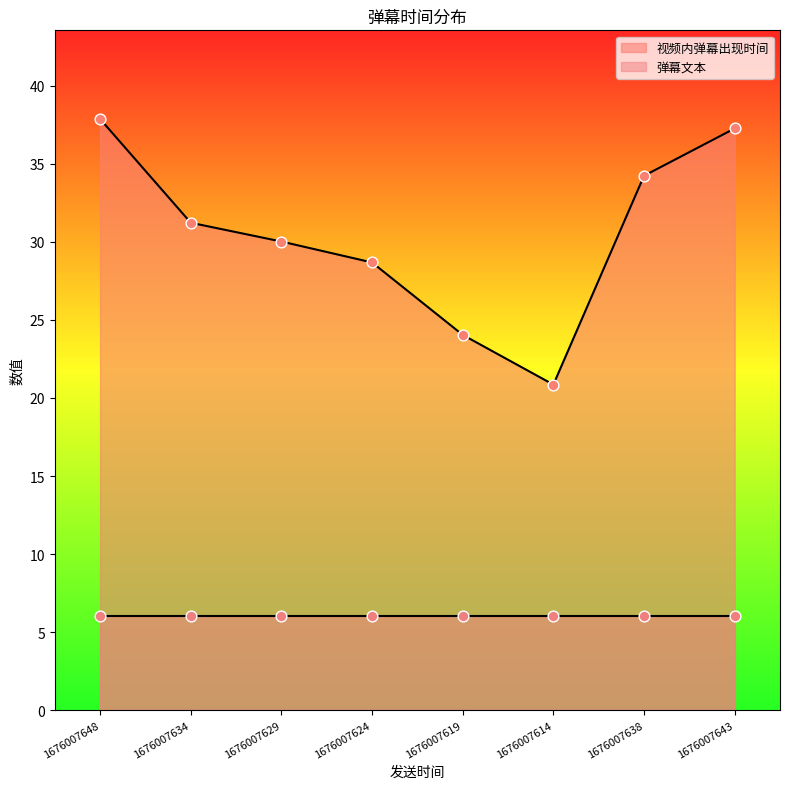

What is the ratio of the value at 1676007634 to the value at 1676007648?

0.8